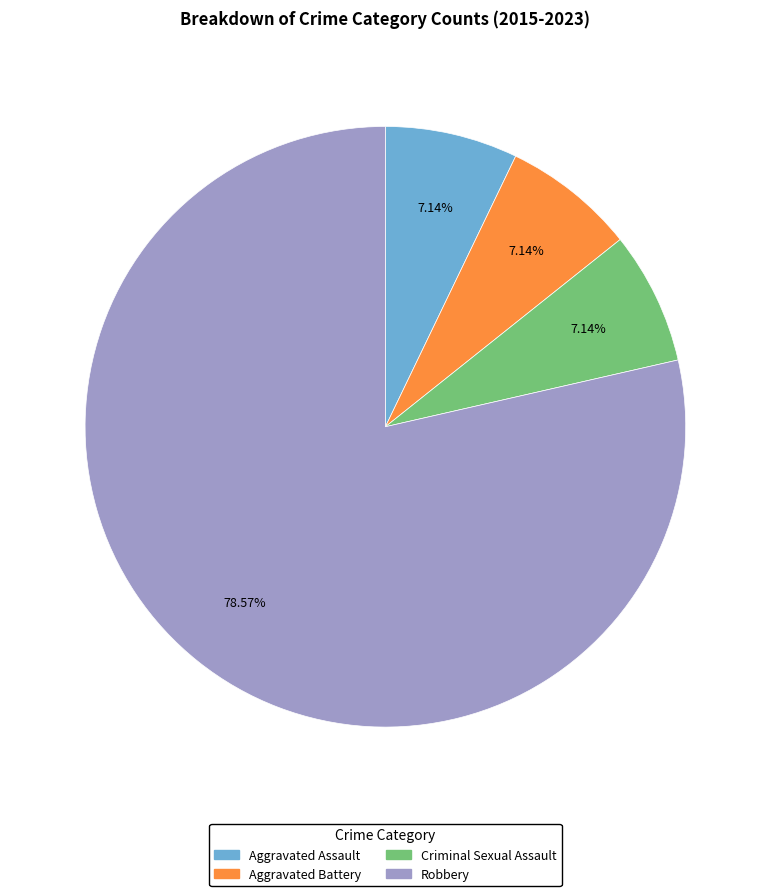

What percentage is the Aggravated Assault slice, to the nearest percent?

7%